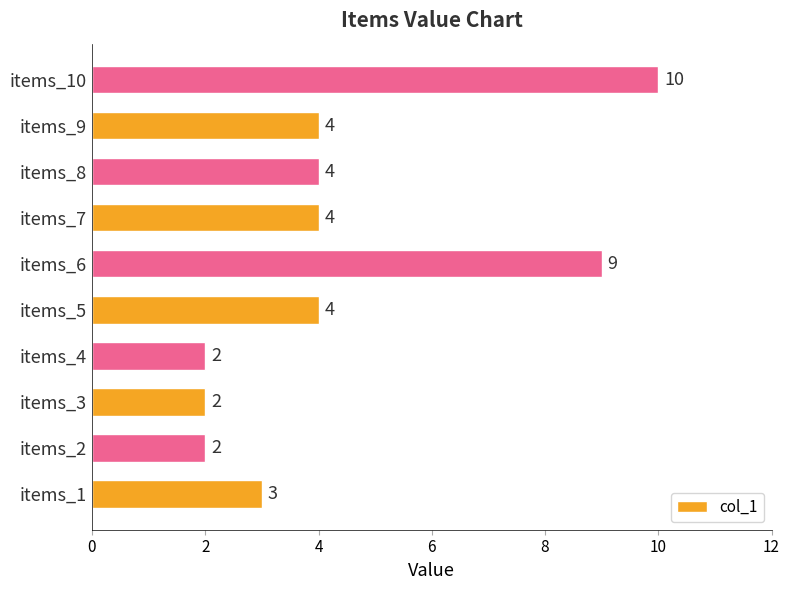

The value at items_4 is 2. True or false?

True